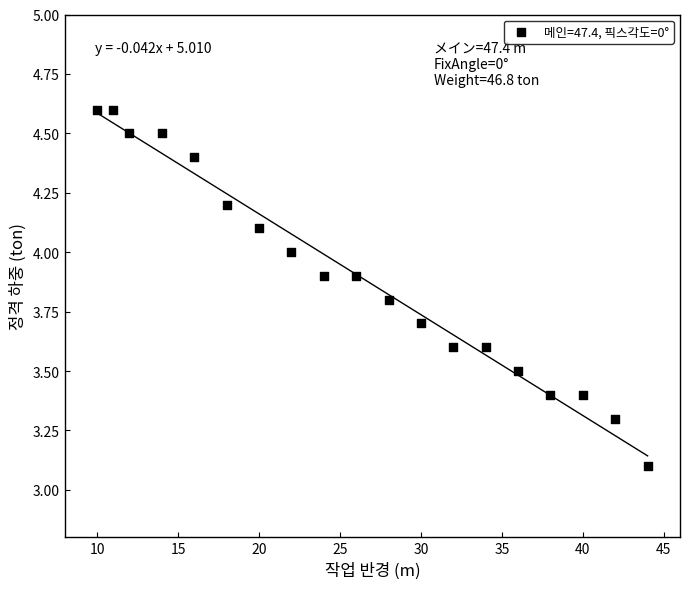

What Y value in the scatter plot is closest to 3?

3.1